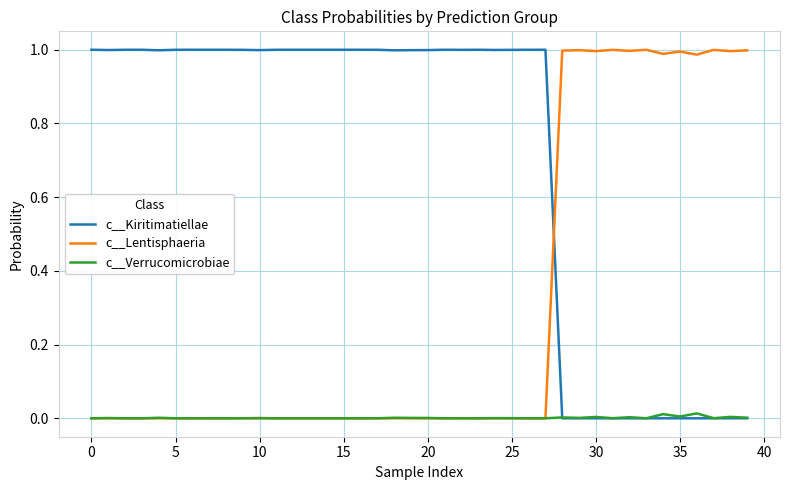

List the series in order of their overall mean, highest first.

c__Kiritimatiellae, c__Lentisphaeria, c__Verrucomicrobiae